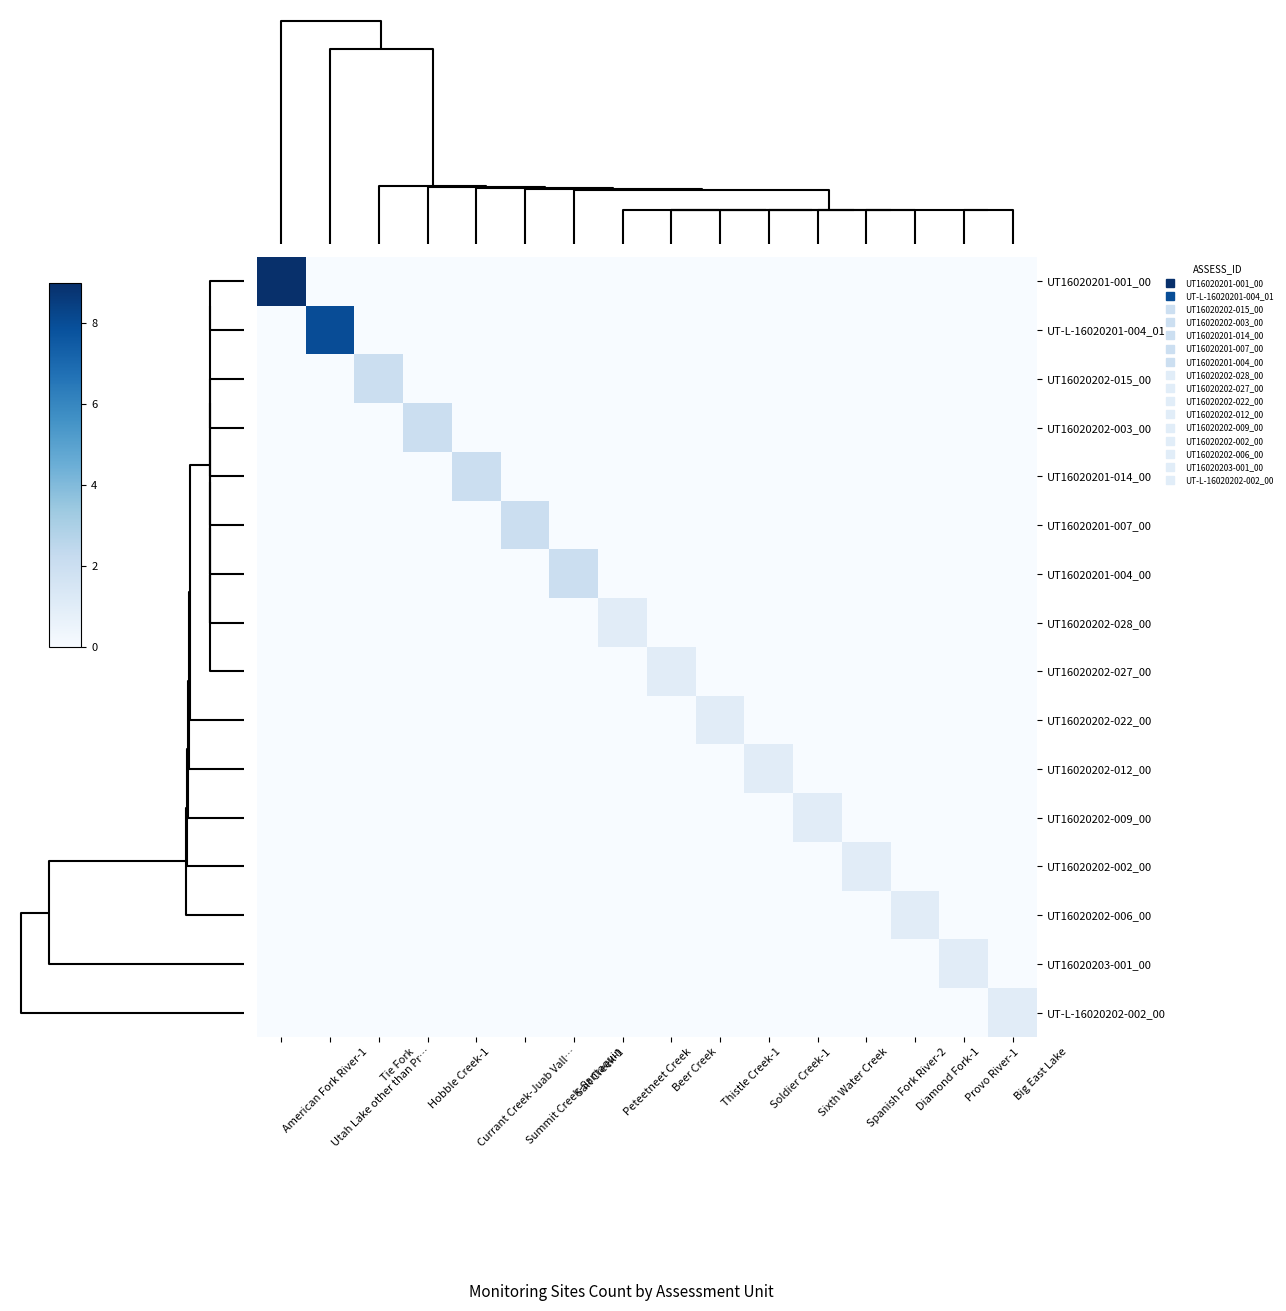

Which series has the largest range (max minus min)?

UT16020201-001_00